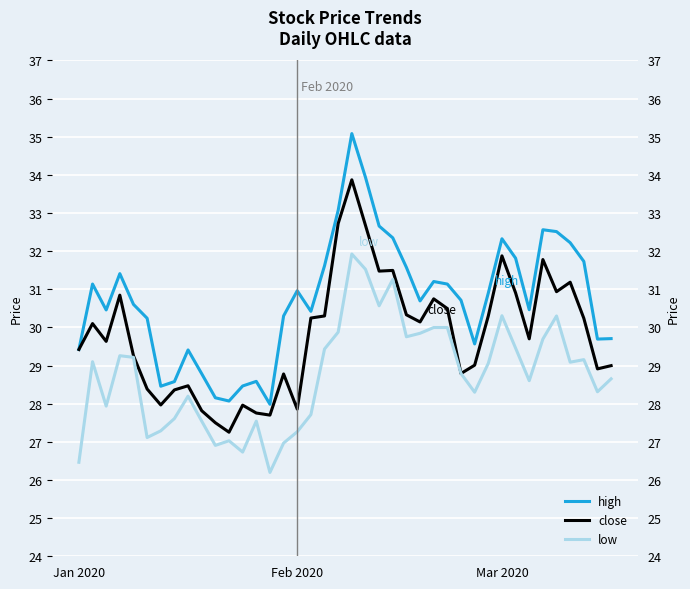

True or false: close and low intersect in this chart.

False